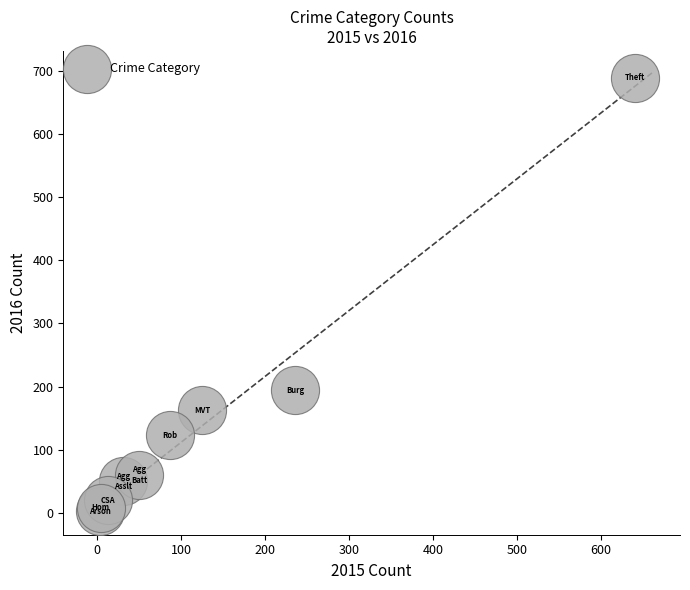

What Y value in the scatter plot is closest to 346?

194